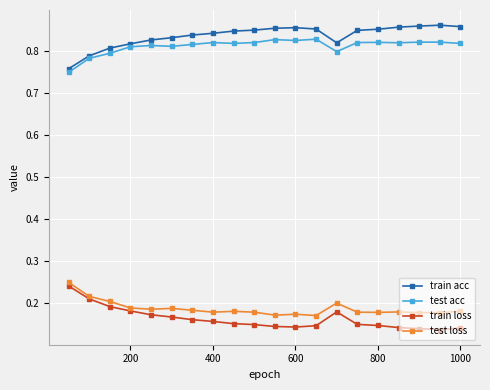

True or false: test acc has more than 0 points higher than both neighbors.

True